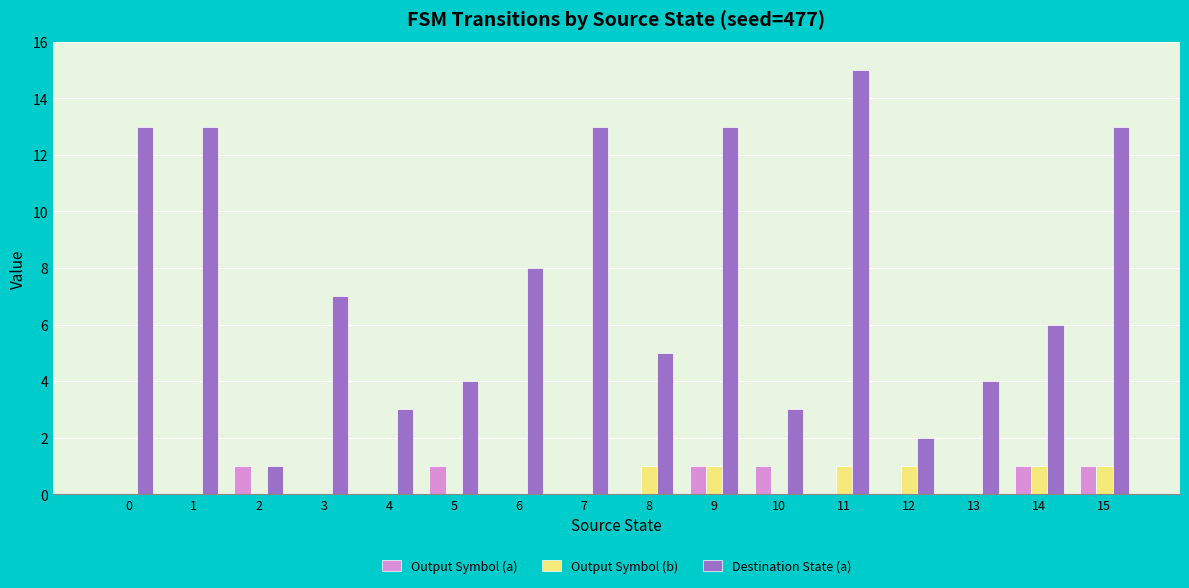

Does the chart contain stacked bars?

No